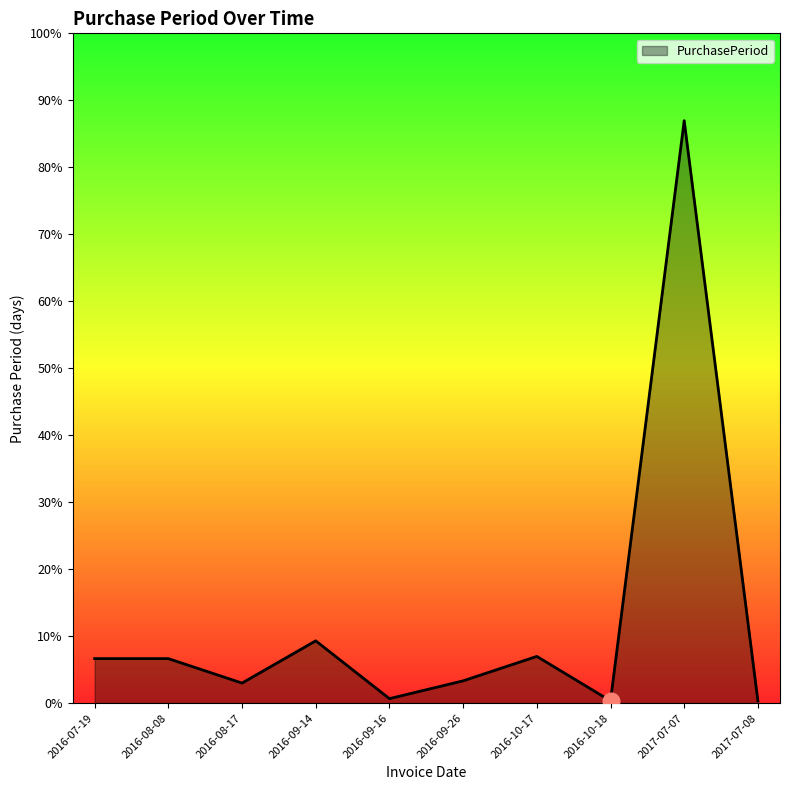

The chart shows a value of 262 at 2017-07-07. True or false?

True